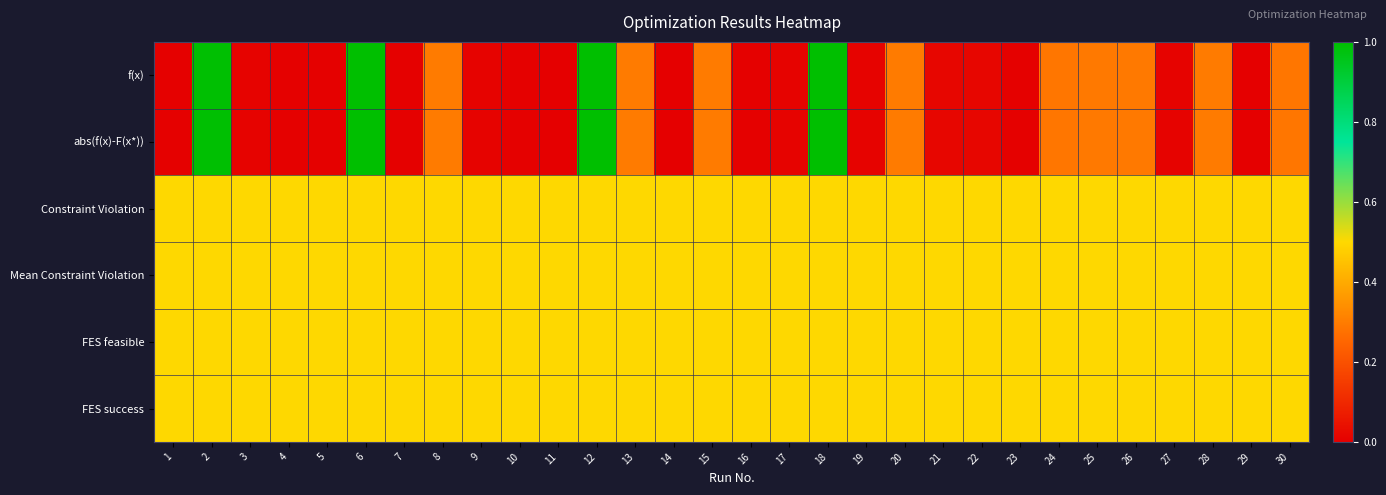

Reading left to right, list all the values displayed in this chart.

f(x): 1=0.0	2=1.0	3=0.0	4=0.0	5=0.0	6=1.0	7=0.0	8=0.3	9=0.0	10=0.0	11=0.0	12=1.0	13=0.3	14=0.0	15=0.3	16=0.0	17=0.0	18=1.0	19=0.0	20=0.3	21=0.0	22=0.0	23=0.0	24=0.3	25=0.3	26=0.3	27=0.0	28=0.3	29=0.0	30=0.3
abs(f(x)-F(x*)): 1=0.0	2=1.0	3=0.0	4=0.0	5=0.0	6=1.0	7=0.0	8=0.3	9=0.0	10=0.0	11=0.0	12=1.0	13=0.3	14=0.0	15=0.3	16=0.0	17=0.0	18=1.0	19=0.0	20=0.3	21=0.0	22=0.0	23=0.0	24=0.3	25=0.3	26=0.3	27=0.0	28=0.3	29=0.0	30=0.3
Constraint Violation: 1=0.5	2=0.5	3=0.5	4=0.5	5=0.5	6=0.5	7=0.5	8=0.5	9=0.5	10=0.5	11=0.5	12=0.5	13=0.5	14=0.5	15=0.5	16=0.5	17=0.5	18=0.5	19=0.5	20=0.5	21=0.5	22=0.5	23=0.5	24=0.5	25=0.5	26=0.5	27=0.5	28=0.5	29=0.5	30=0.5
Mean Constraint Violation: 1=0.5	2=0.5	3=0.5	4=0.5	5=0.5	6=0.5	7=0.5	8=0.5	9=0.5	10=0.5	11=0.5	12=0.5	13=0.5	14=0.5	15=0.5	16=0.5	17=0.5	18=0.5	19=0.5	20=0.5	21=0.5	22=0.5	23=0.5	24=0.5	25=0.5	26=0.5	27=0.5	28=0.5	29=0.5	30=0.5
FES feasible: 1=0.5	2=0.5	3=0.5	4=0.5	5=0.5	6=0.5	7=0.5	8=0.5	9=0.5	10=0.5	11=0.5	12=0.5	13=0.5	14=0.5	15=0.5	16=0.5	17=0.5	18=0.5	19=0.5	20=0.5	21=0.5	22=0.5	23=0.5	24=0.5	25=0.5	26=0.5	27=0.5	28=0.5	29=0.5	30=0.5
FES success: 1=0.5	2=0.5	3=0.5	4=0.5	5=0.5	6=0.5	7=0.5	8=0.5	9=0.5	10=0.5	11=0.5	12=0.5	13=0.5	14=0.5	15=0.5	16=0.5	17=0.5	18=0.5	19=0.5	20=0.5	21=0.5	22=0.5	23=0.5	24=0.5	25=0.5	26=0.5	27=0.5	28=0.5	29=0.5	30=0.5